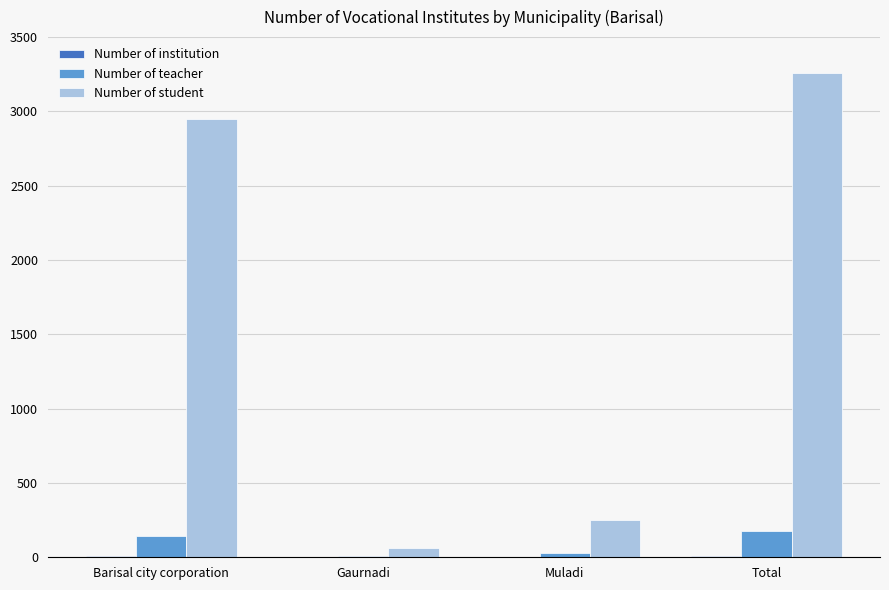

Is it true that Number of student equals 2162 at Total?

False